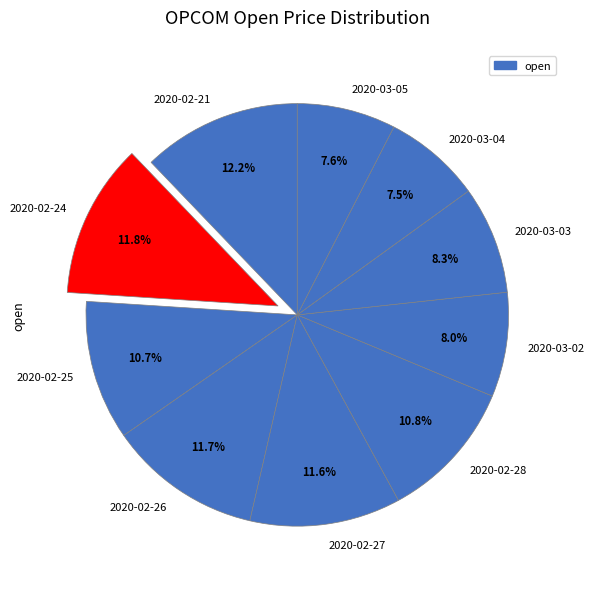

Is it true that 2020-03-04 is 1% of the pie?

False